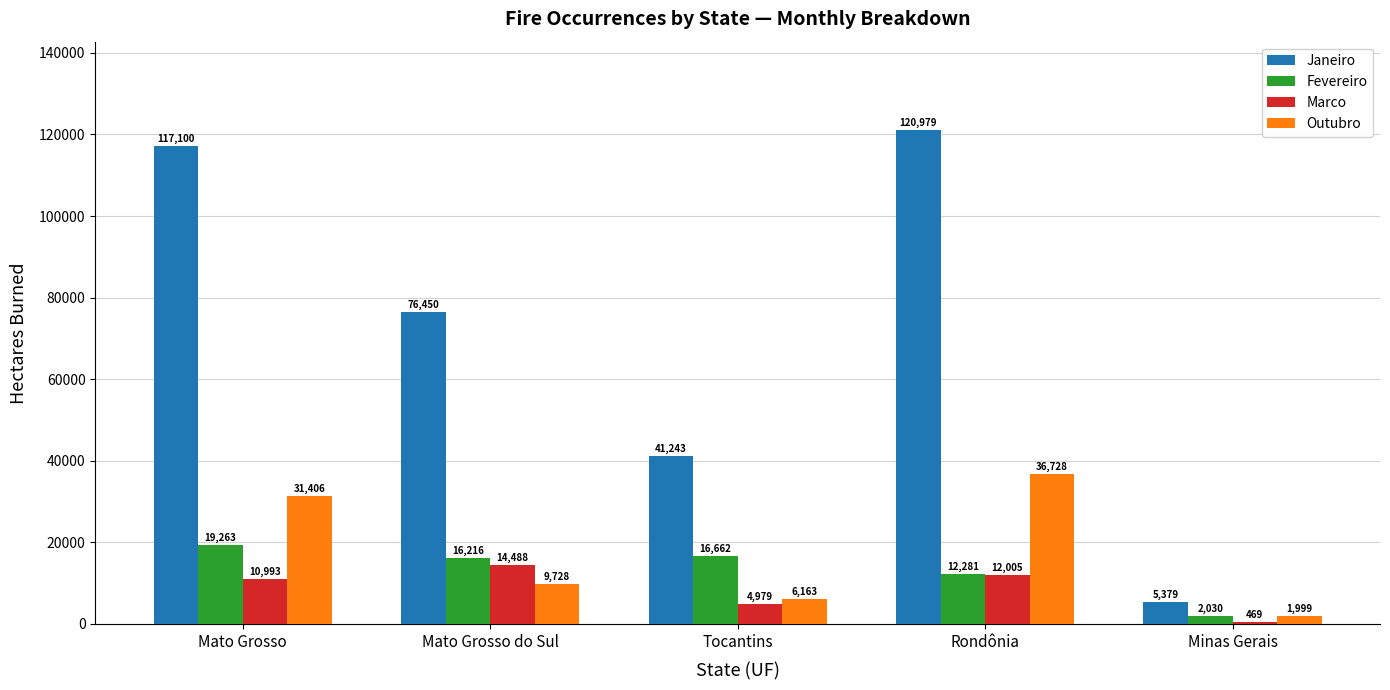

What value does the Fevereiro series have at Tocantins?

16662